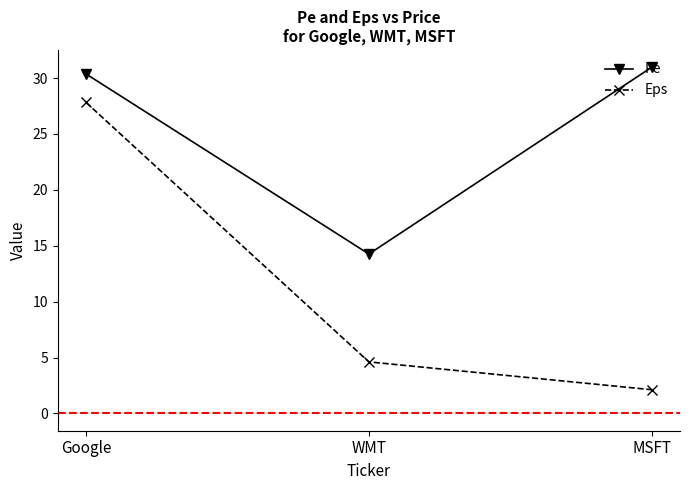

What are all the series names shown in the legend?

Pe, Eps